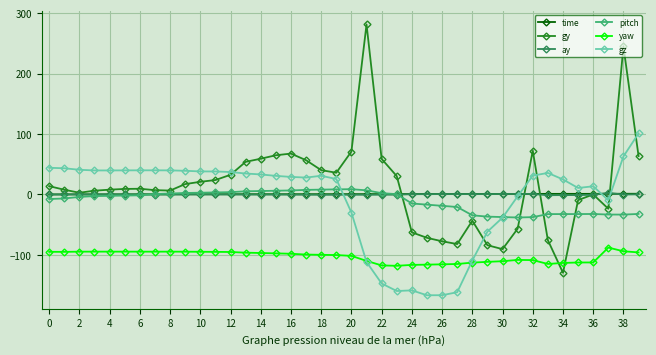

What is the value of the gy point at the 28th from the left?

-82.1